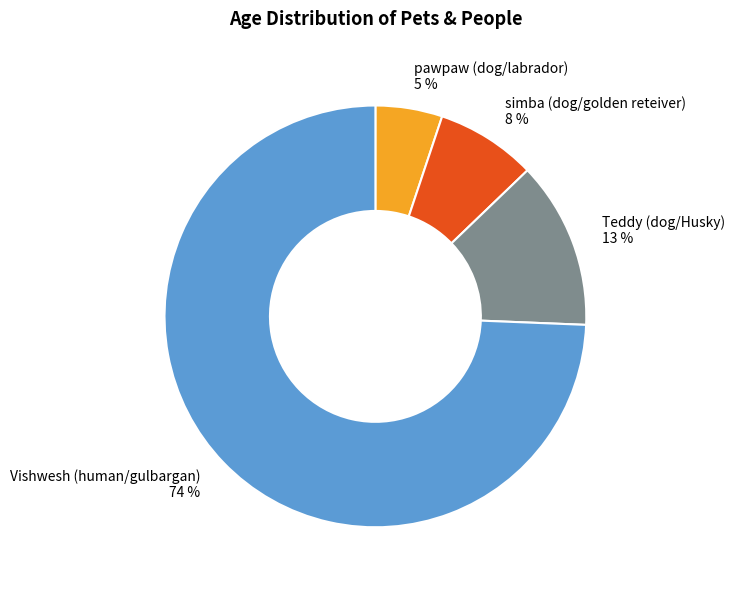

Which slice is the smallest?

pawpaw (dog/labrador)